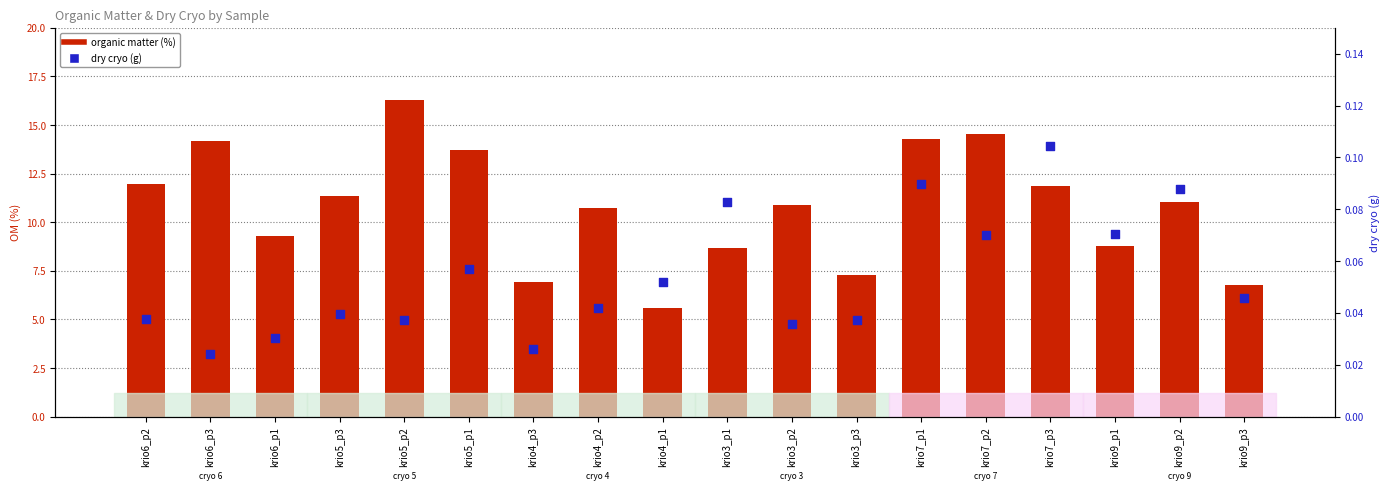

At how many categories does at least one series exceed 2?

18